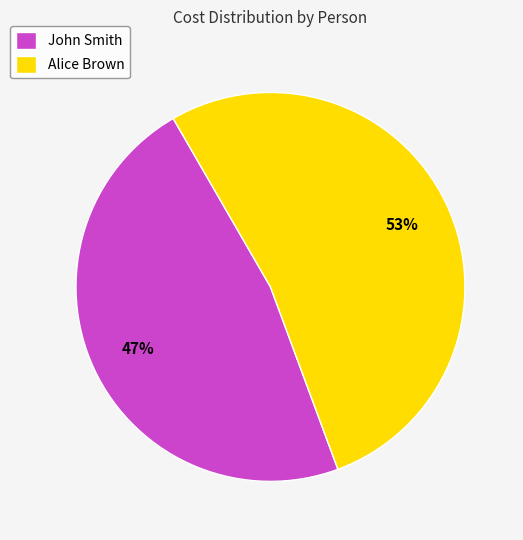

Which has a higher value, Alice Brown or John Smith?

Alice Brown